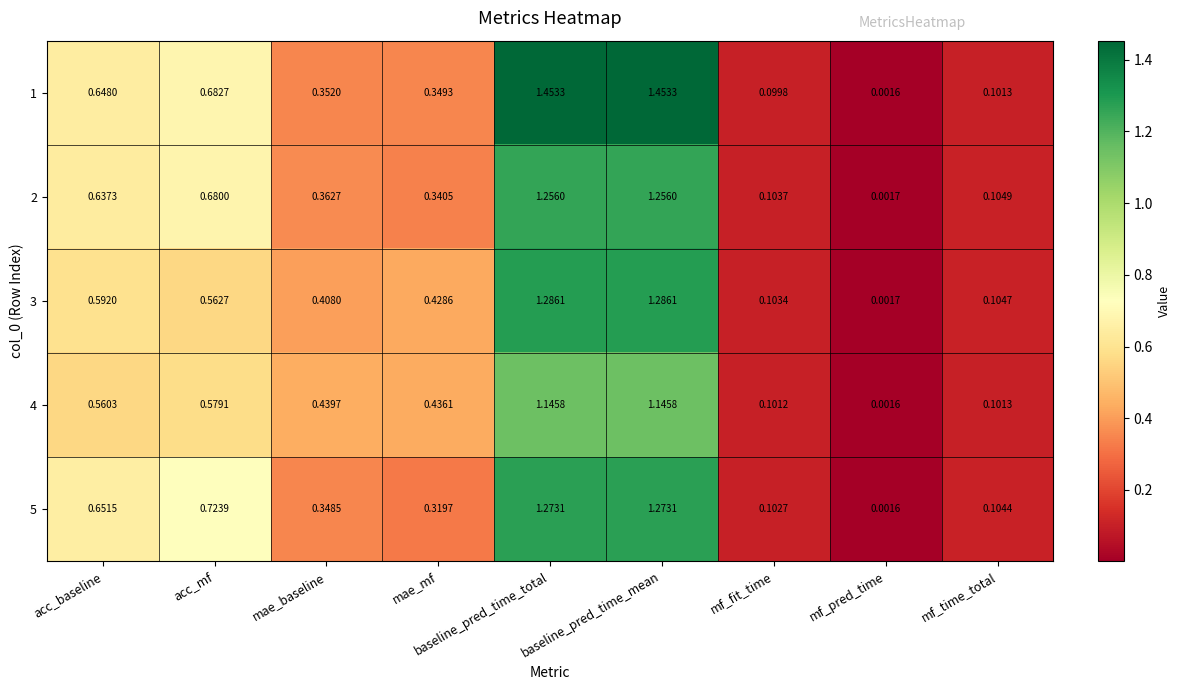

At which category does the chart reach its minimum across all series?

mf_pred_time